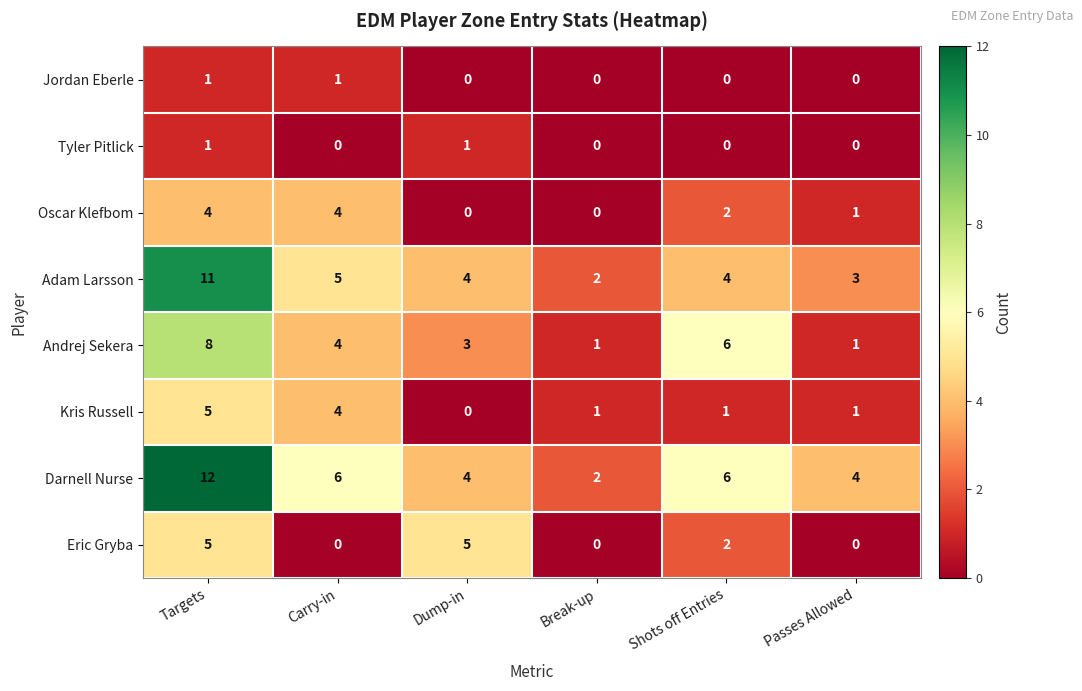

At which category is the sum across all series the highest?

Targets